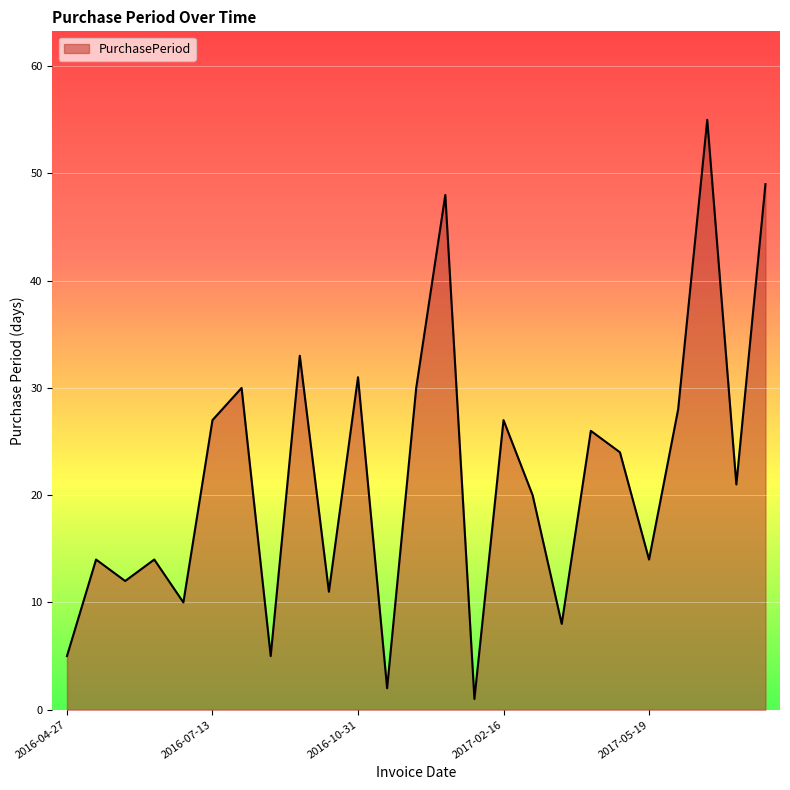

What is the greatest value displayed?

55